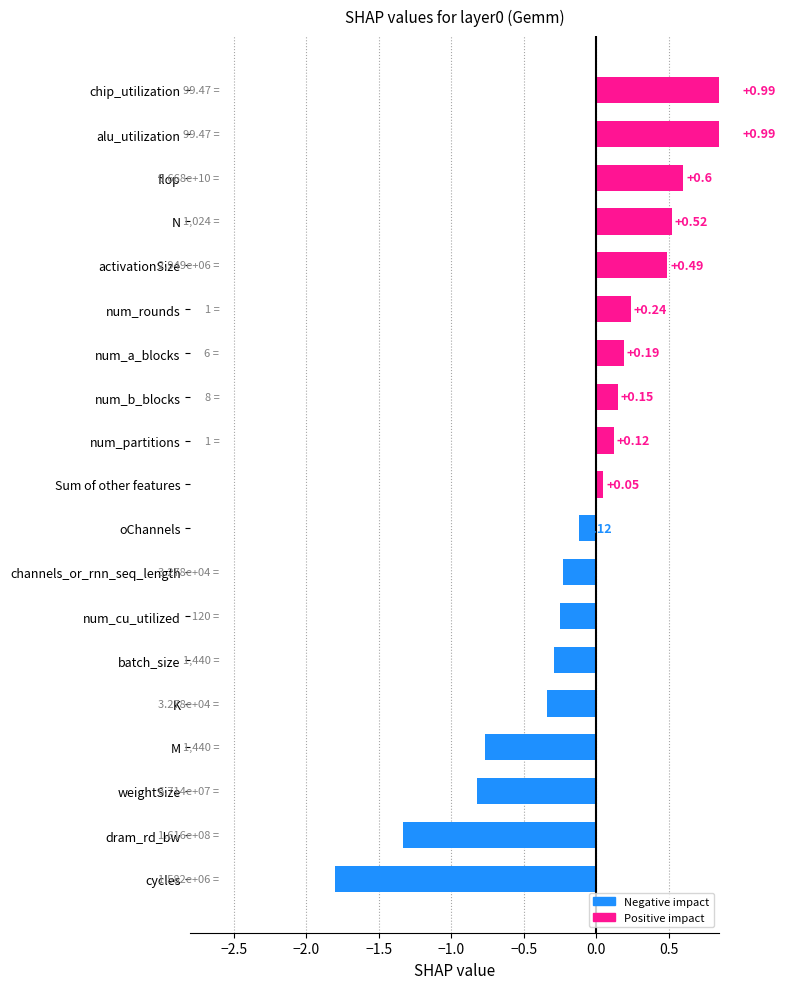

What is the average value?

-0.1